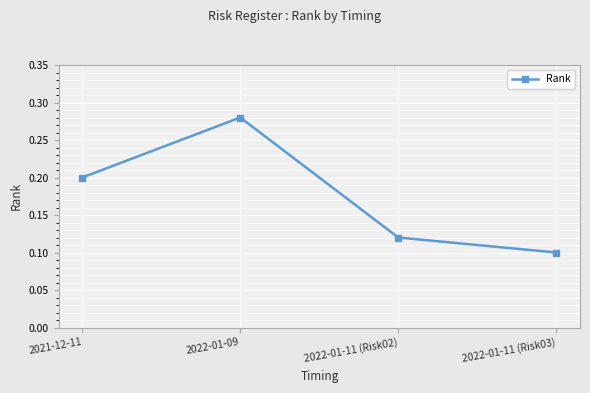

What is the label of the 3rd point from the left?

2022-01-11 (Risk02)